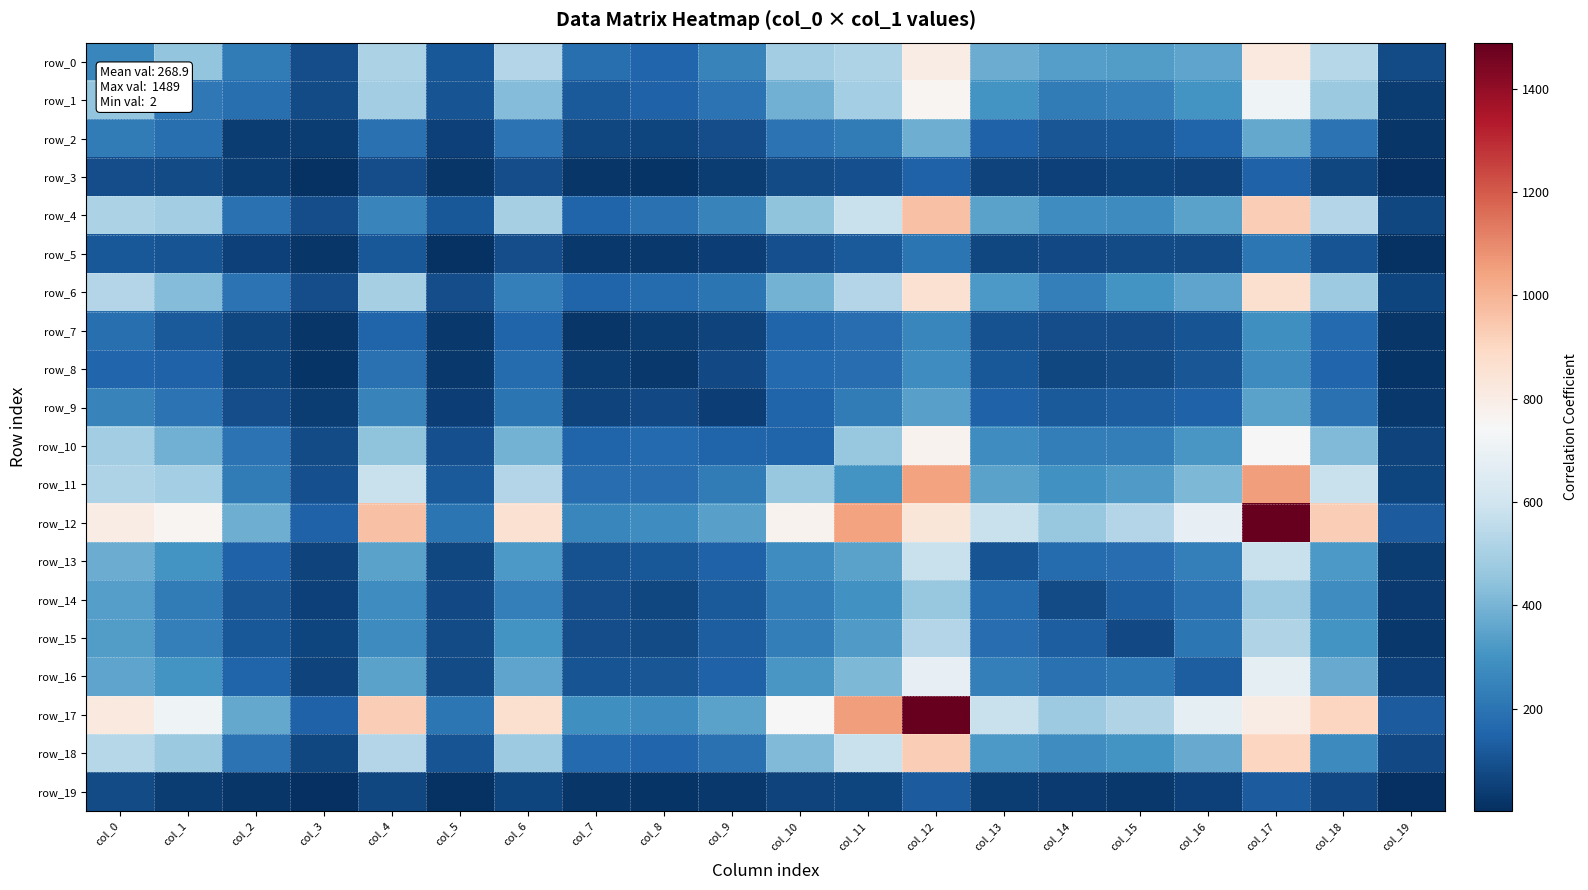

What is the average value of the row_7 series?

114